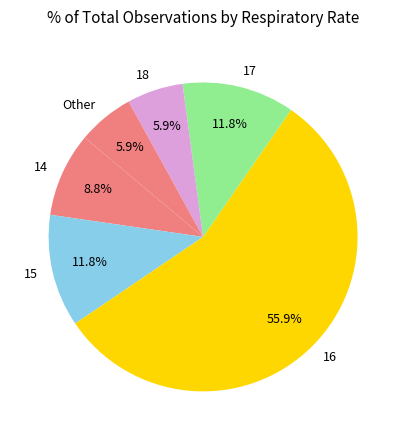

Which category has the biggest portion of the pie?

16